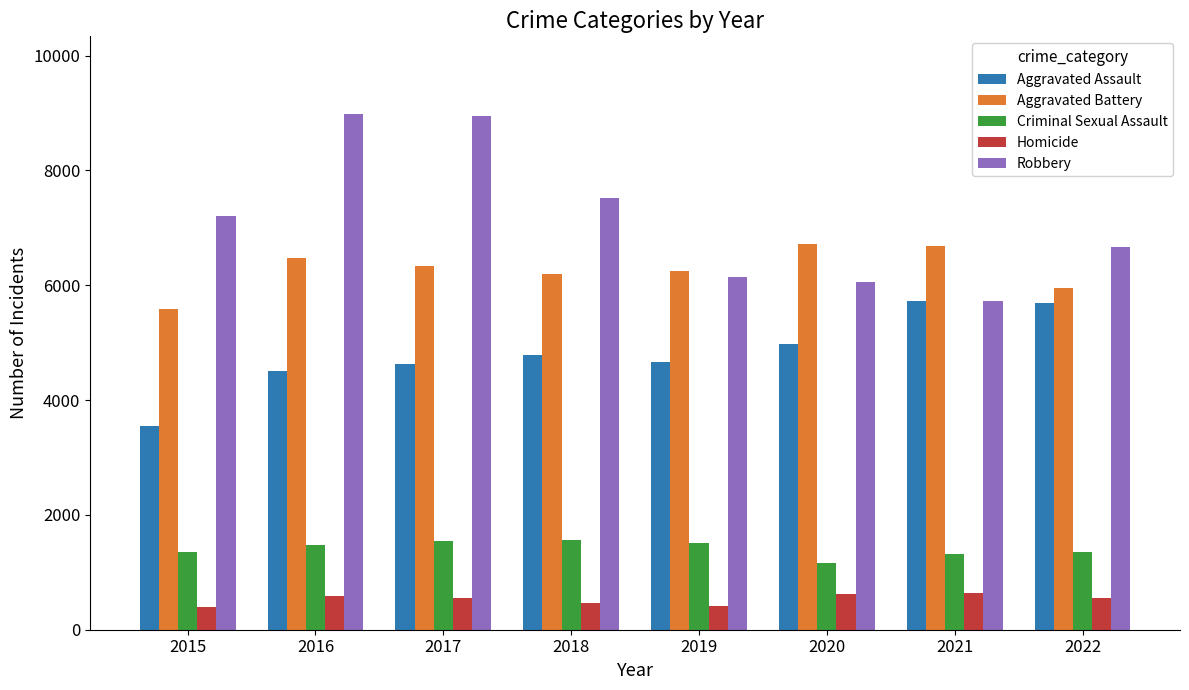

What is the value of the Robbery bar at the 4th from the left?

7526